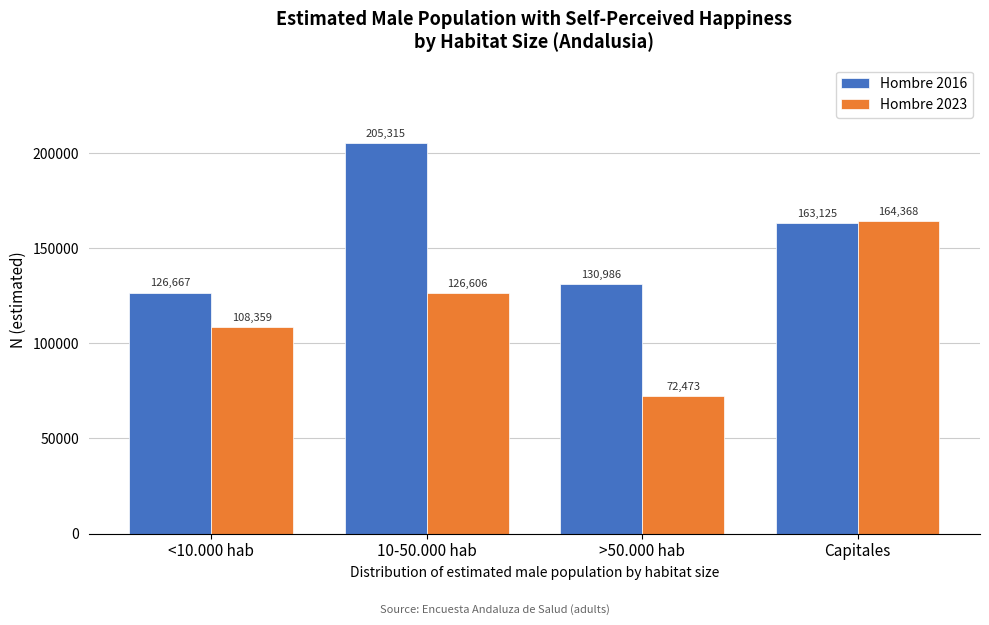

Reading right to left, list all the values displayed in this chart.

Hombre 2016: Capitales=163125	>50.000 hab=130986	10-50.000 hab=205315	<10.000 hab=126667
Hombre 2023: Capitales=164368	>50.000 hab=72473	10-50.000 hab=126606	<10.000 hab=108359